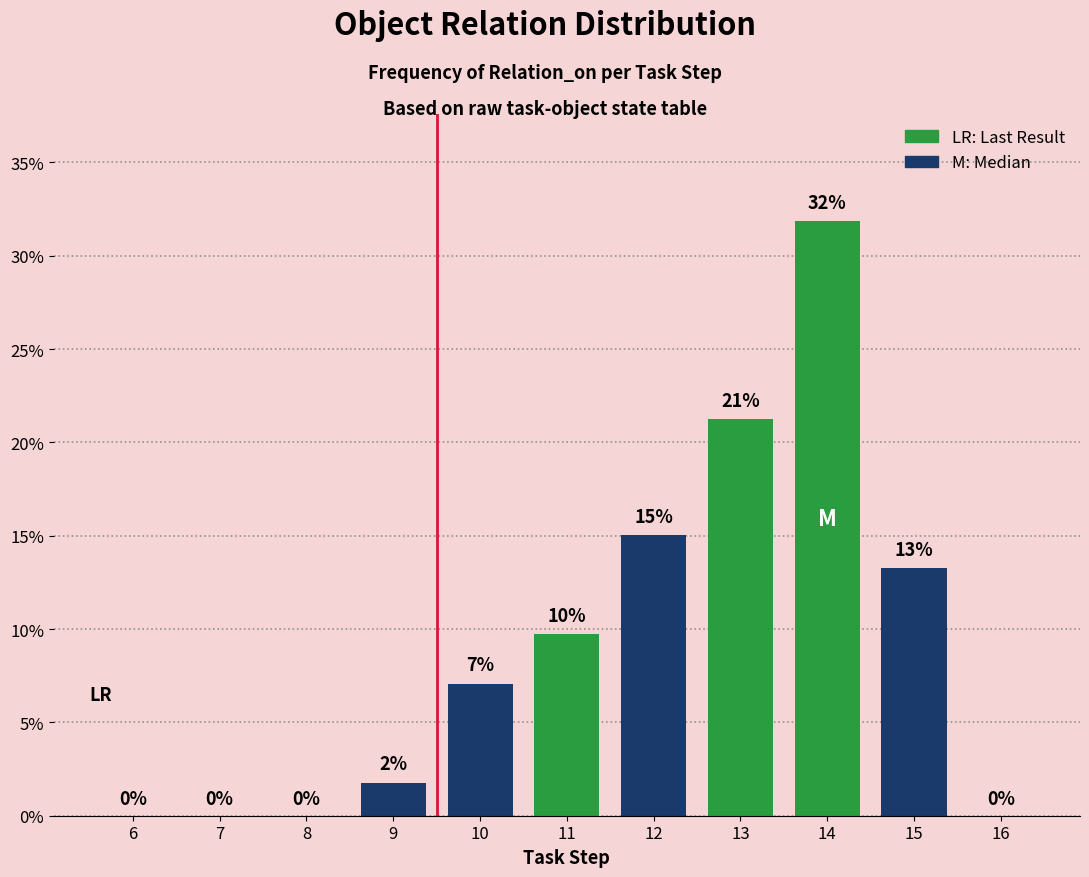

At which label is the value closest to 15?

12